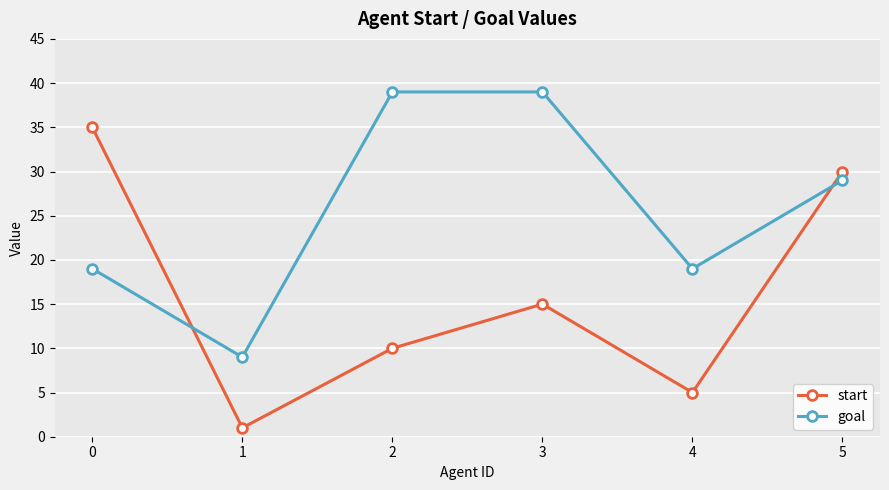

Is the value of goal at 3 greater than the value of start at 2?

Yes